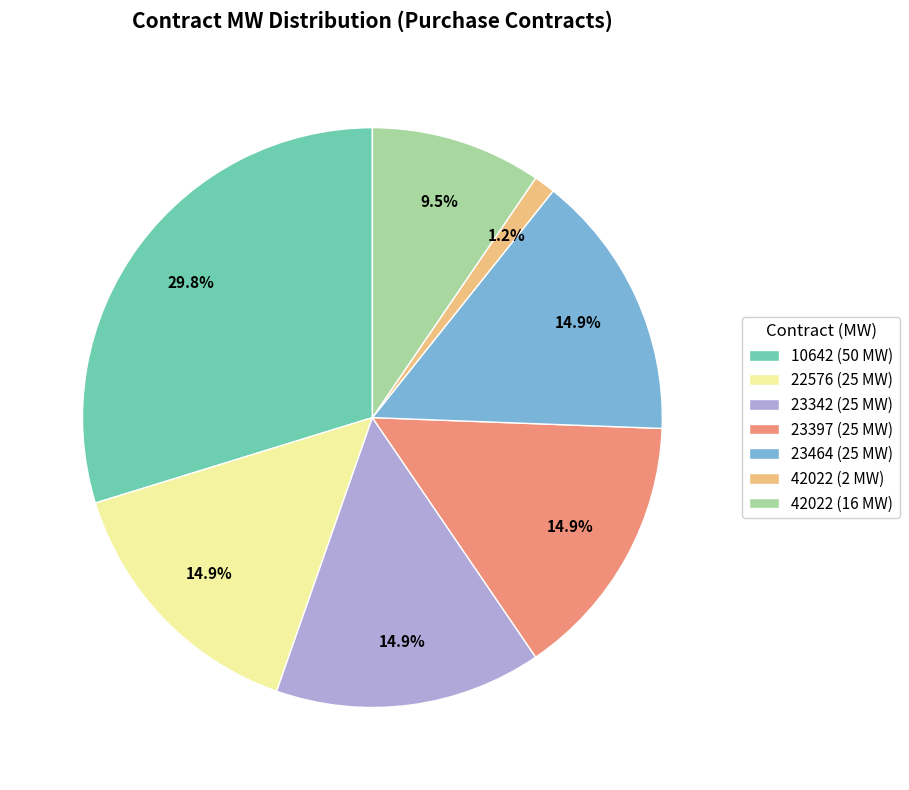

To the nearest percent, what is the difference between the largest and smallest slice percentages?

29%